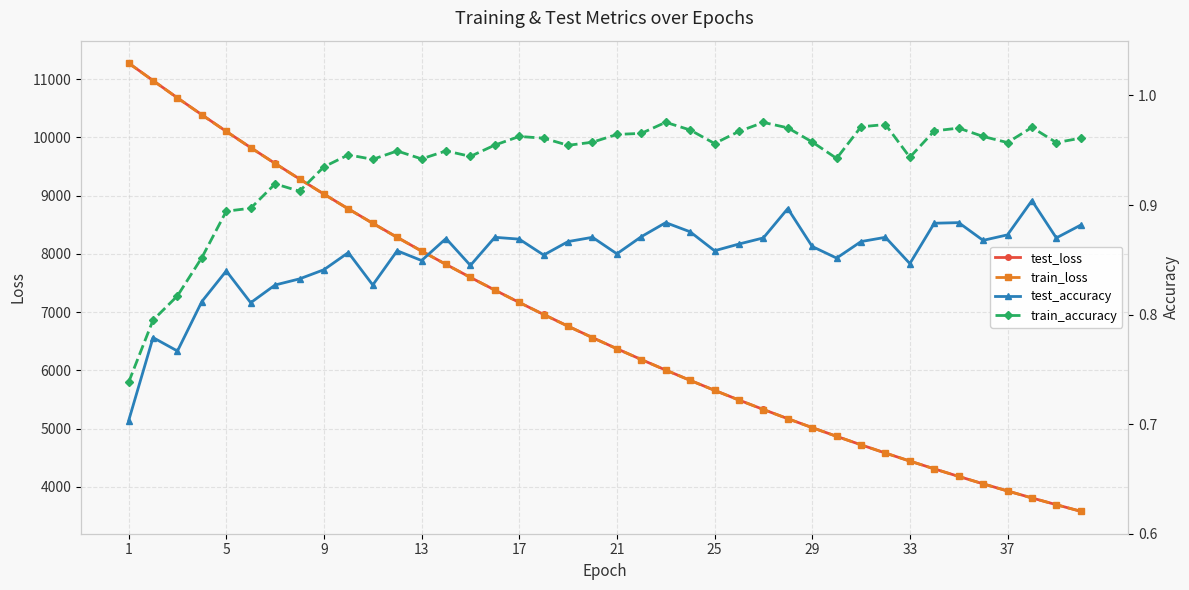

What is the difference between the maximum and minimum values in the test_accuracy series?

0.2